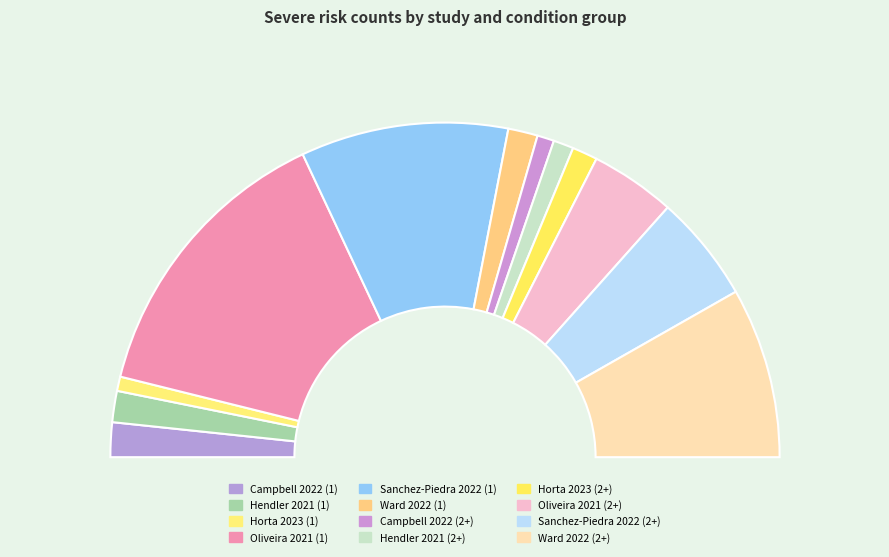

Which slice is the smallest?

Horta 2023 (1)